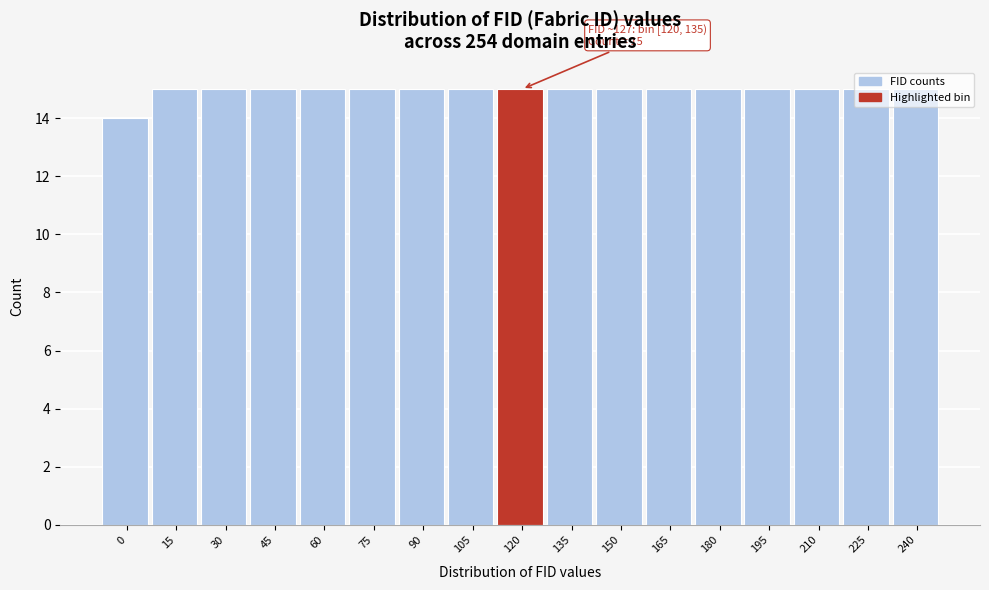

Approximately how many times larger is the value at 180 compared to 165?

1.0